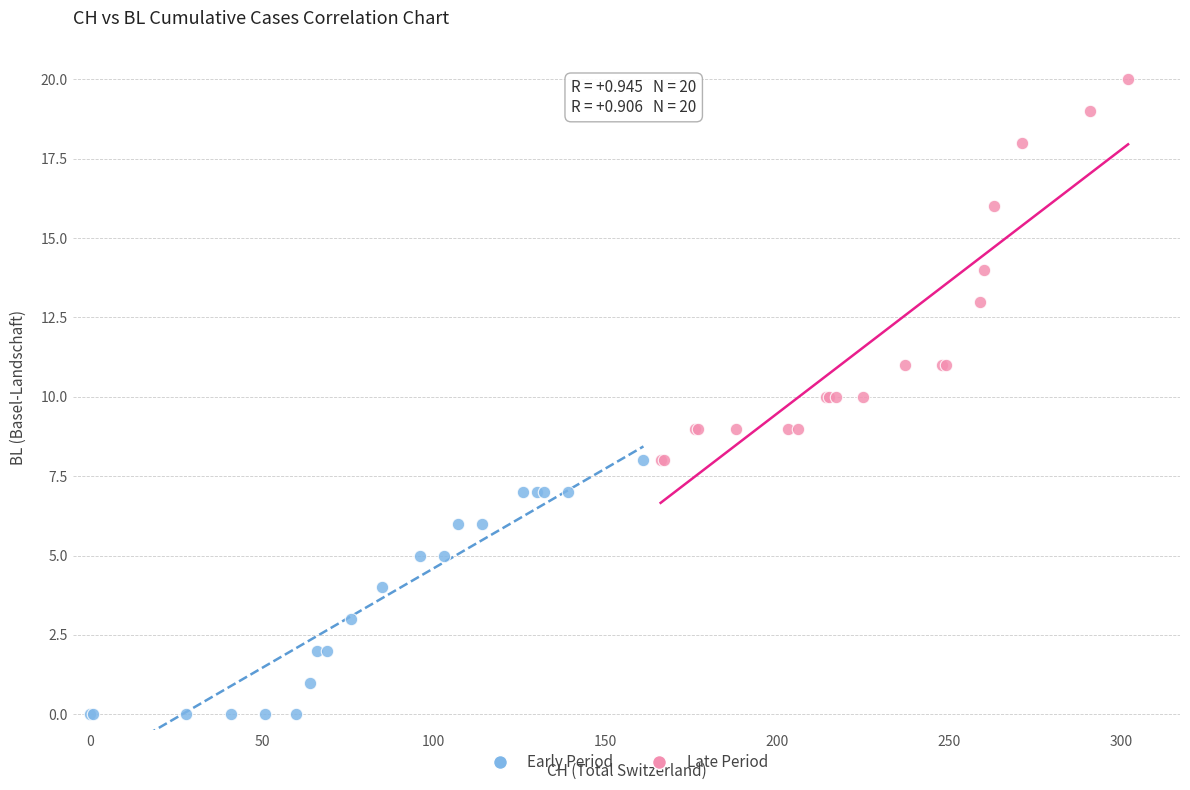

Which series reaches the maximum Y coordinate?

Late Period